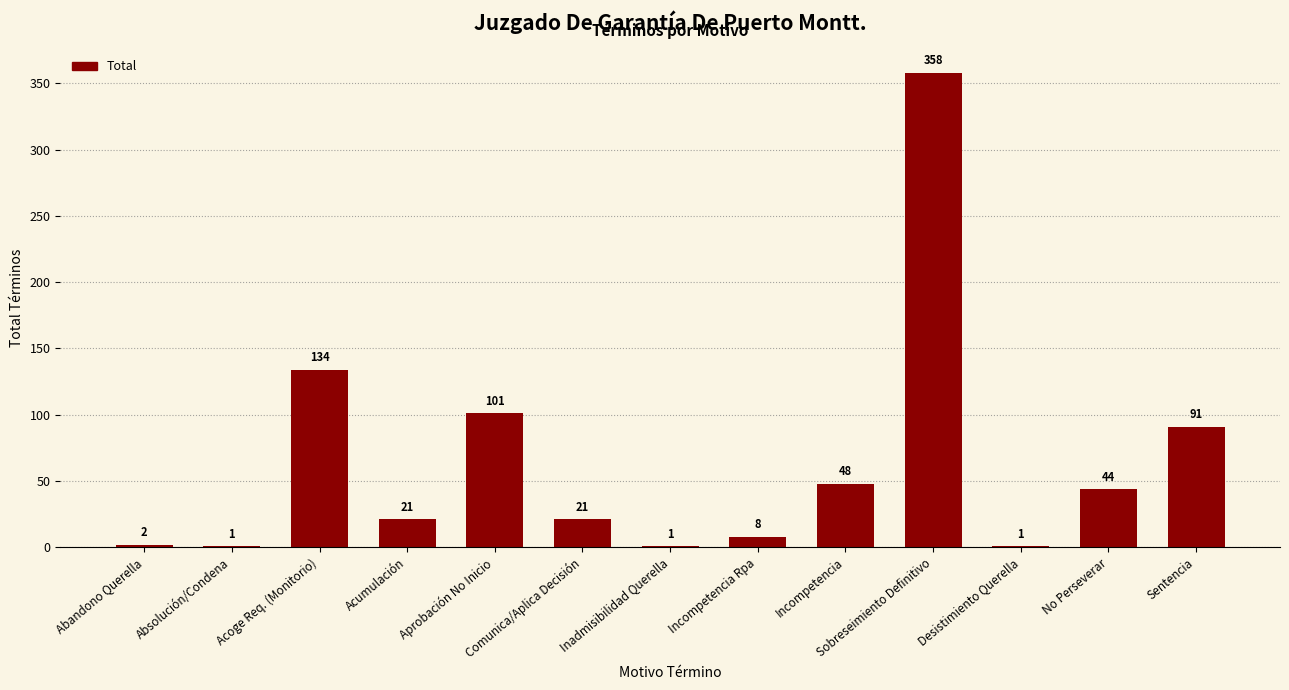

The value at Inadmisibilidad Querella is 1. True or false?

True